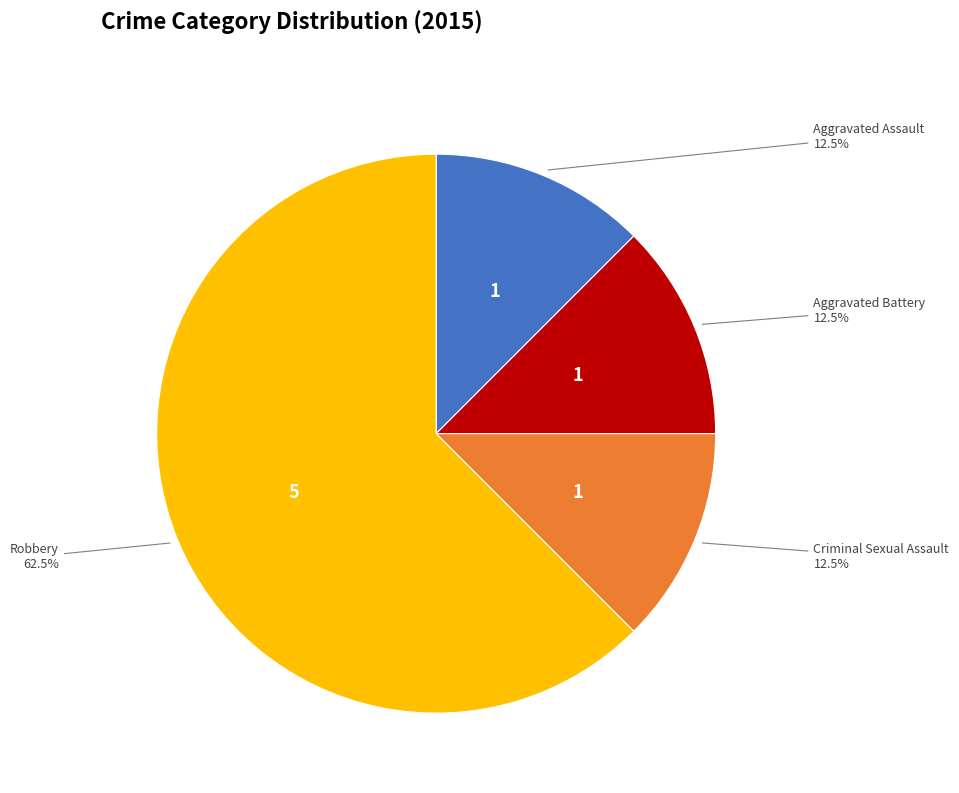

Combined, do Criminal Sexual Assault and Robbery account for over 50%?

Yes